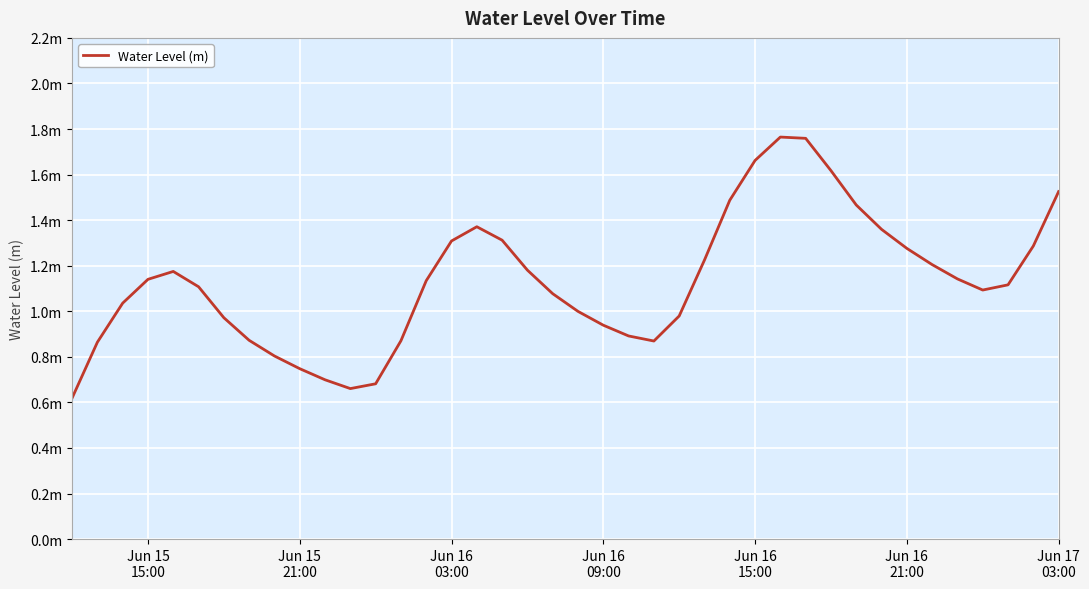

Is this an area chart (filled region under the line)?

No